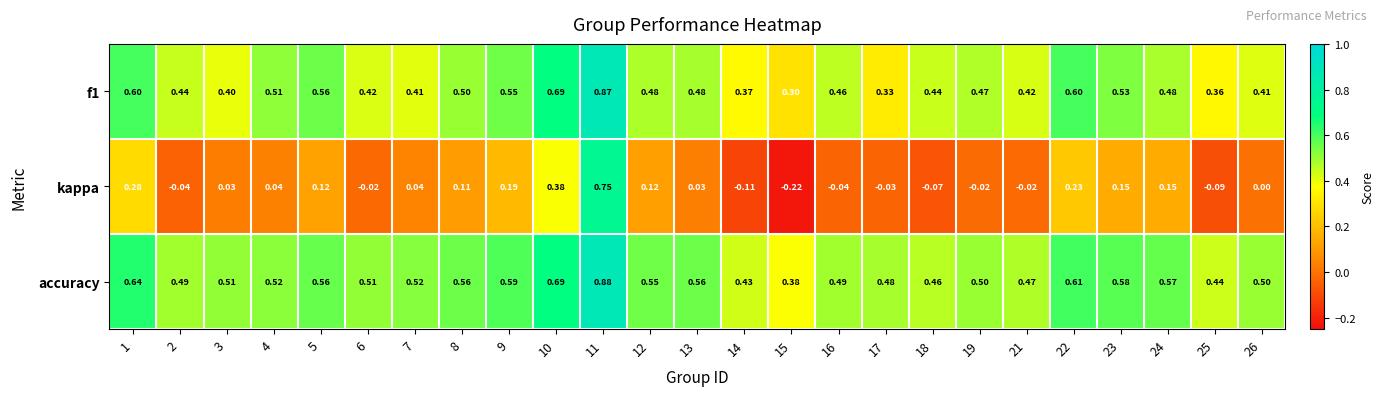

Which series has the widest spread of values?

kappa